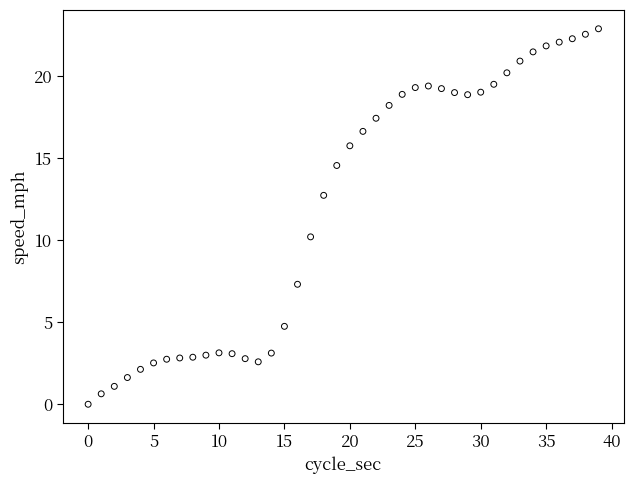

What Y value in the scatter plot is closest to 11?

10.2